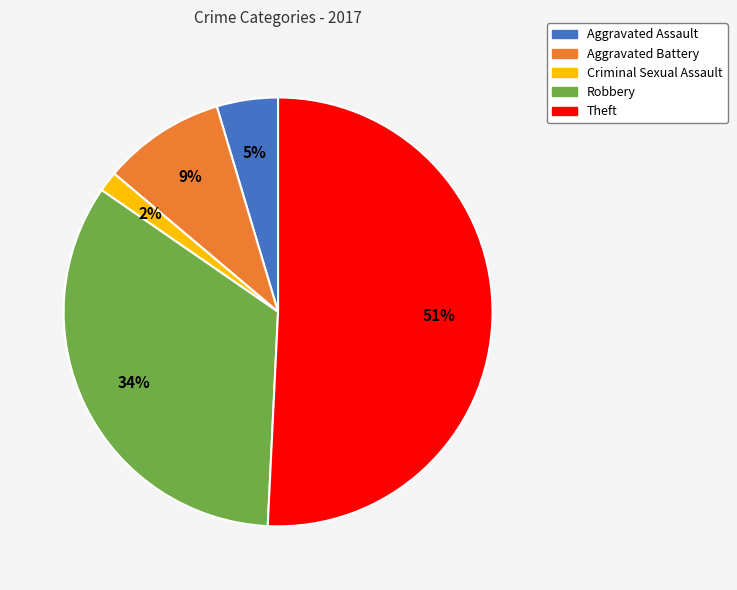

To the nearest percent, what percentage of the pie is Robbery?

34%